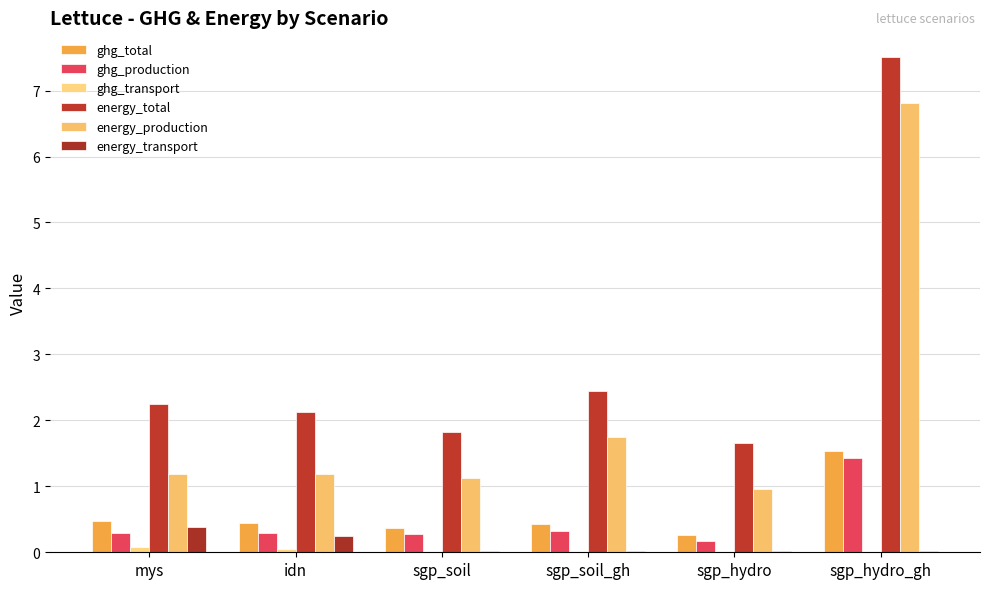

How many series are shown in this chart?

6